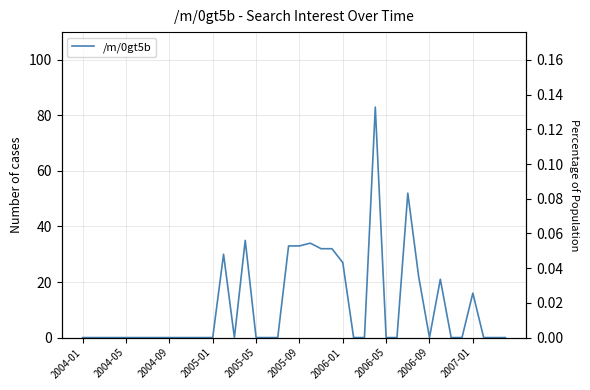

How many interior local peaks (higher than both neighbors) does the data have?

7